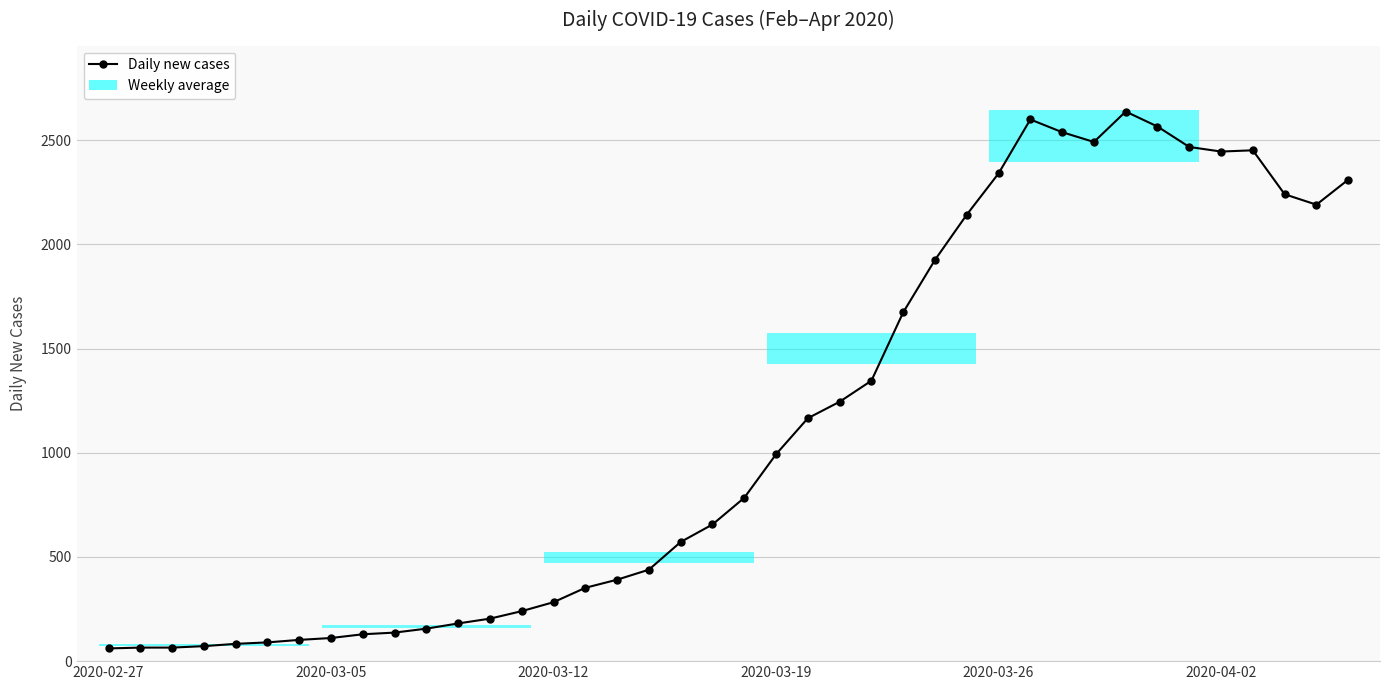

How many interior local valleys (lower than both neighbors) does the data have?

3